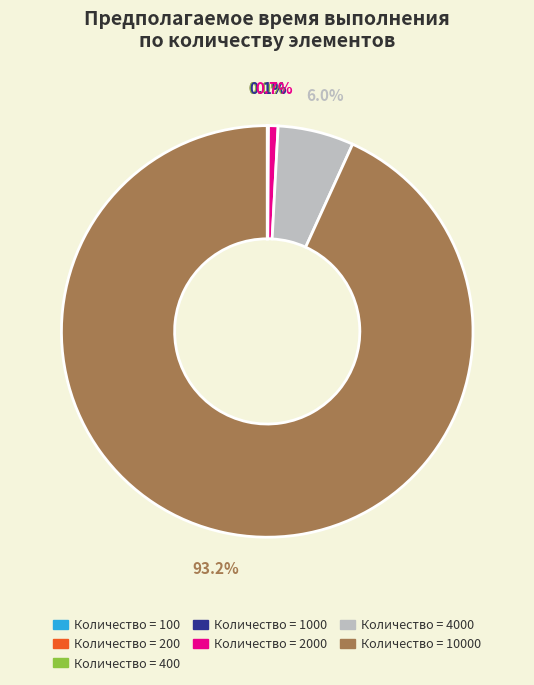

Does any single category account for the majority?

Yes